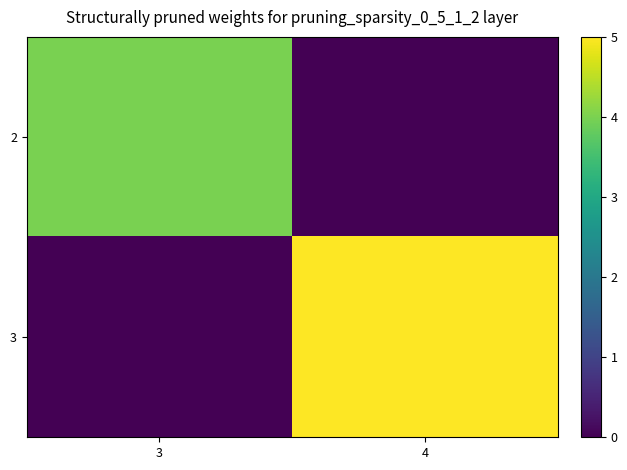

Reading left to right, what are all the values shown in this chart?

2: 3=4	4=0
3: 3=0	4=5